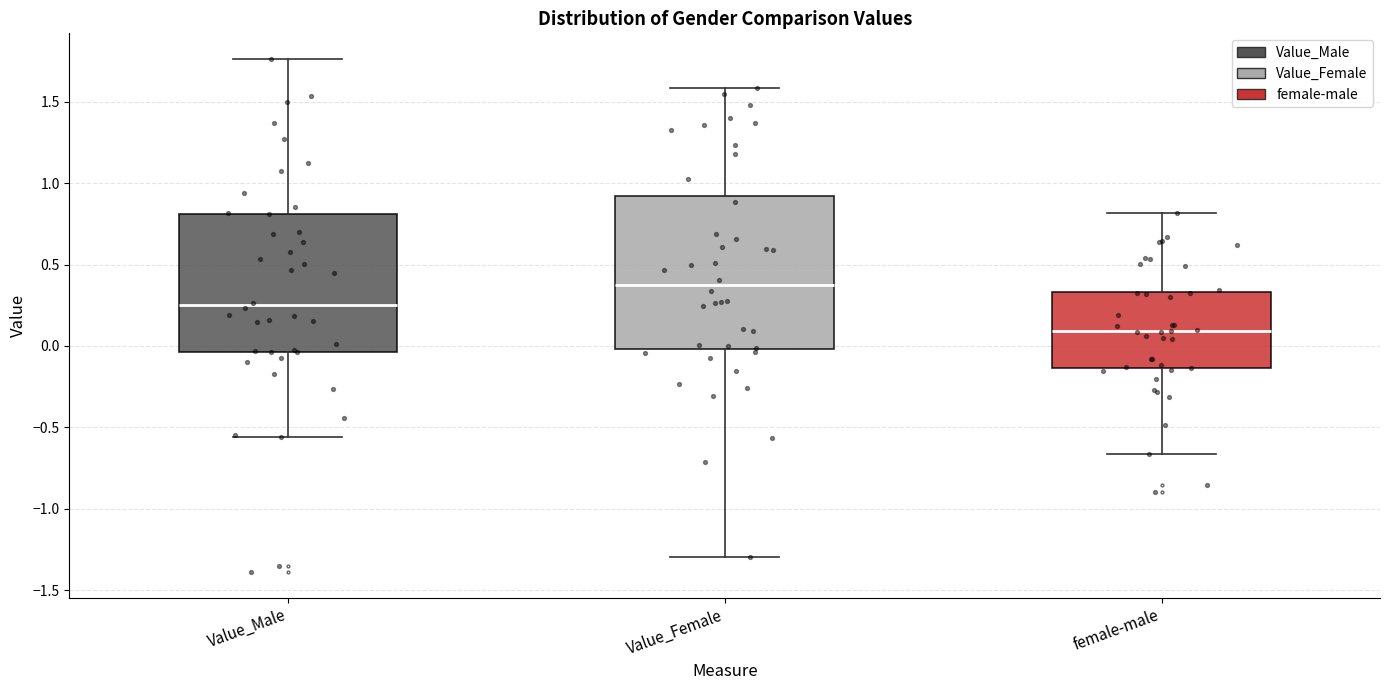

Reading left to right, transcribe this box plot: for each box, give where its median line is, the range the box spans, and where its two whiskers end, as read against the y-axis. The values are not printed on the chart, so give them approximately, as read against the axis.

Value_Male: median 0.25, box -0.05 to 0.80, whiskers -0.55 to 1.75
Value_Female: median 0.35, box 0.00 to 0.90, whiskers -1.30 to 1.60
female-male: median 0.10, box -0.15 to 0.35, whiskers -0.65 to 0.80